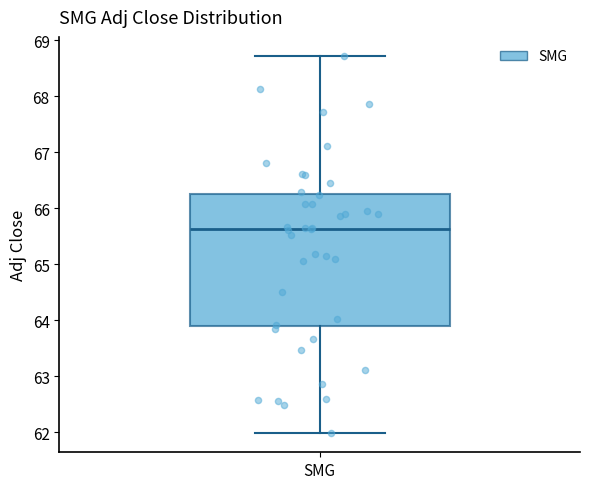

Read this box plot against the y-axis: the position of the median line, the range covered by the box, and the ends of both whiskers. The values are not printed on the chart, so give them approximately, as read against the axis.

median 65.6, box 63.9 to 66.2, whiskers 62.0 to 68.7